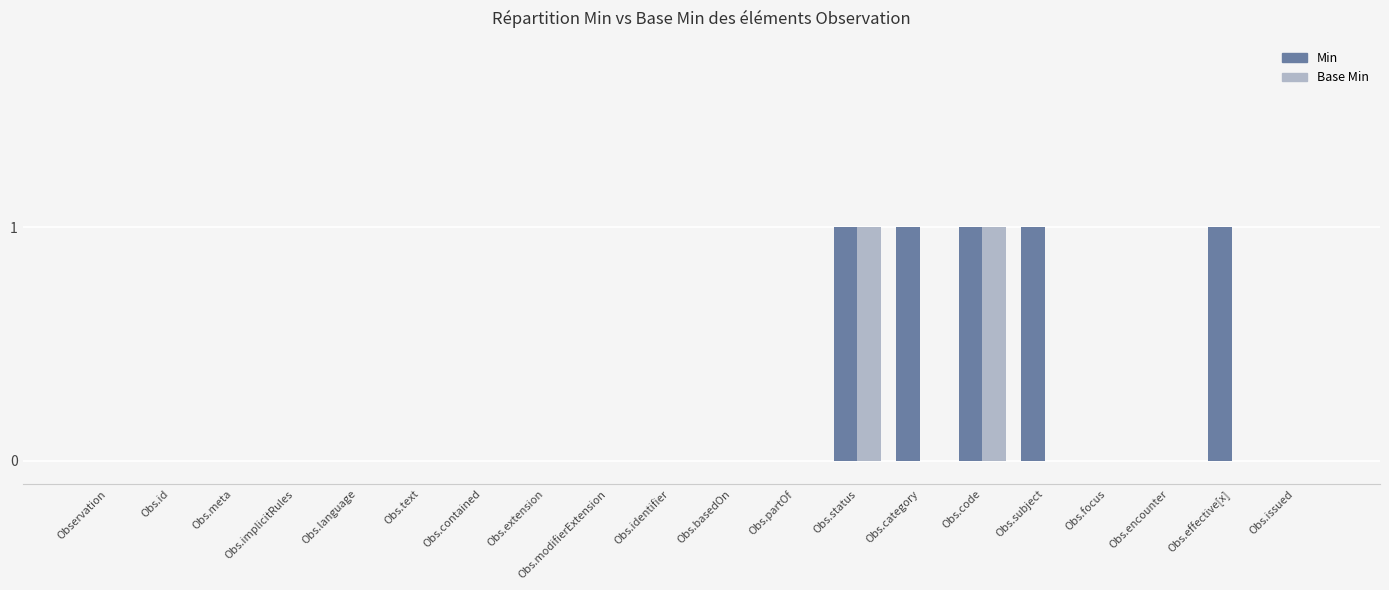

Which series has the largest total across all categories?

Min